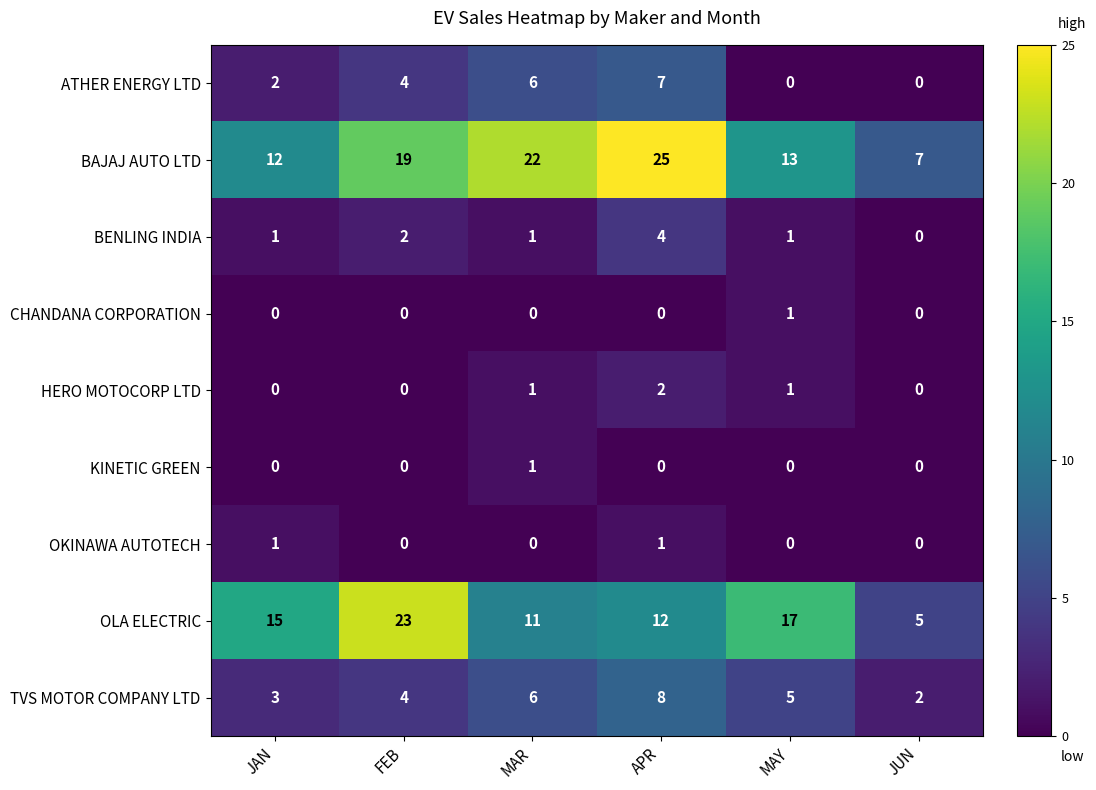

Which series has the largest total across all categories?

BAJAJ AUTO LTD